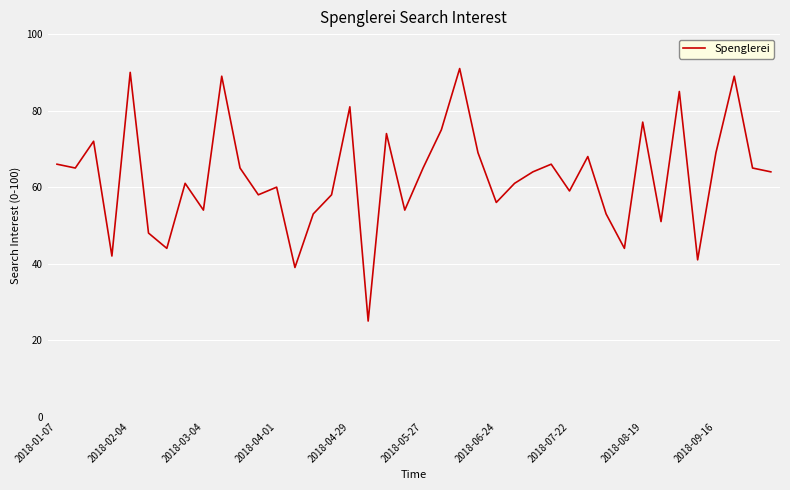

What is the minimum value shown in the chart?

25